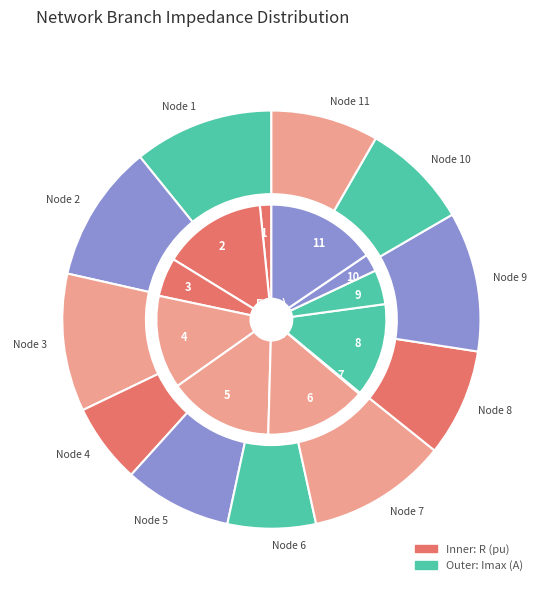

Is there any slice that represents more than half of the pie?

No